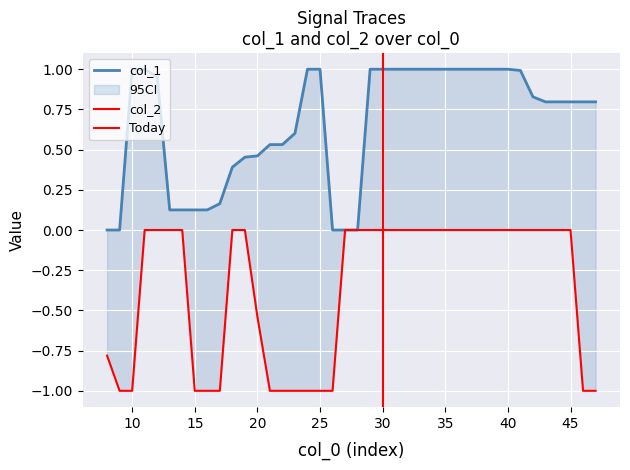

Where is col_1 nearest to the value 0?

8